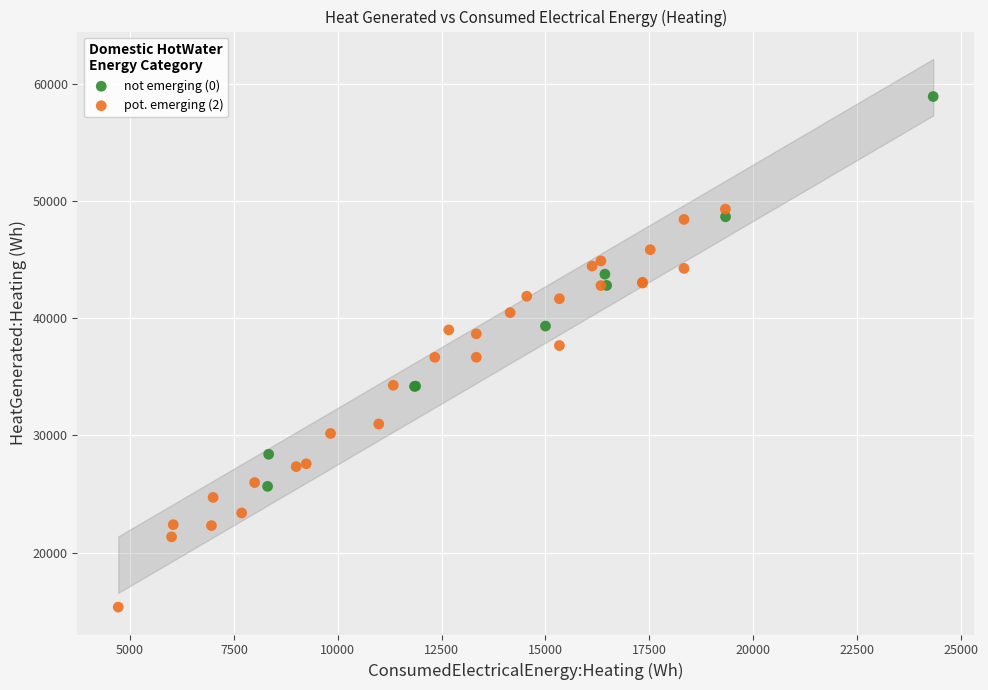

Which series reaches the maximum Y coordinate?

not emerging (0)